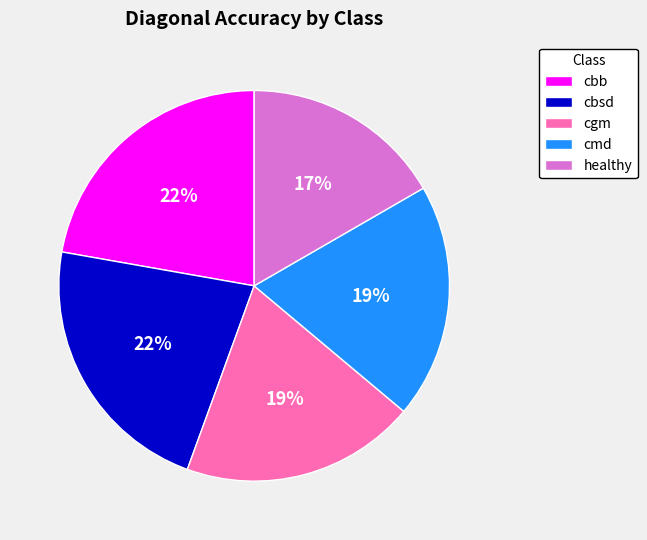

The cbsd slice represents 22% of the pie. True or false?

True